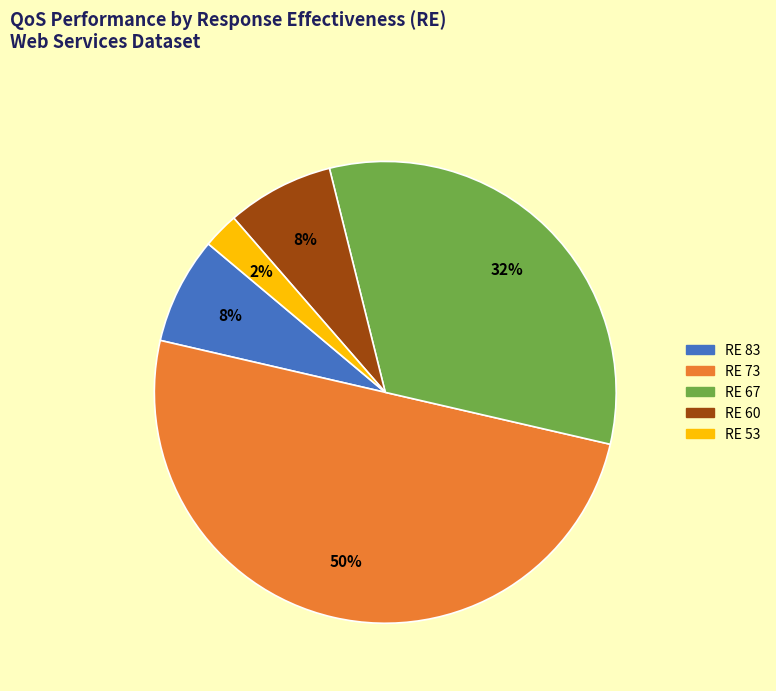

To the nearest percent, what is the average slice percentage?

20%